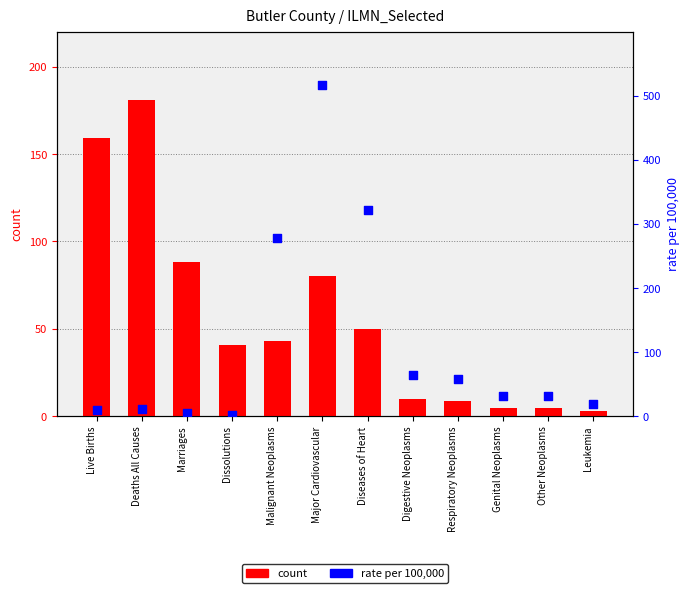

Which series has the largest total across all categories?

rate per 100,000